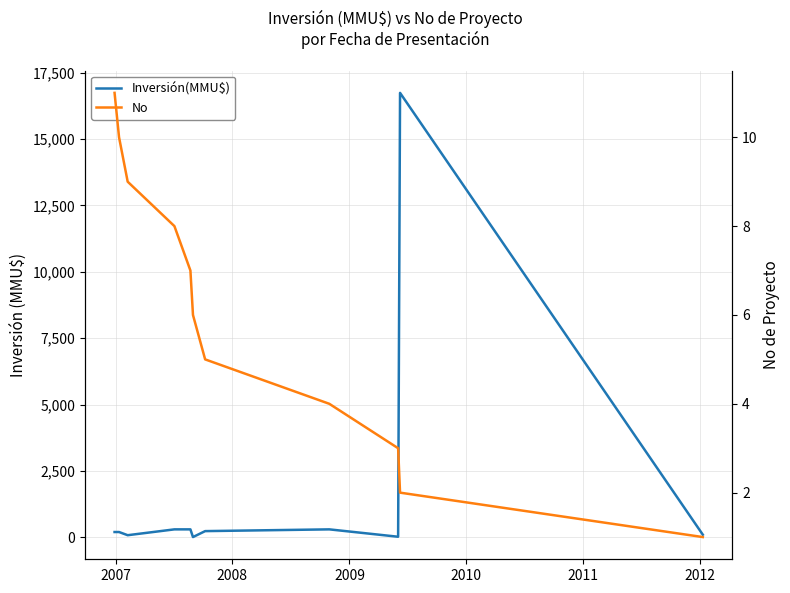

Which series has the largest total across all categories?

Inversión(MMU$)